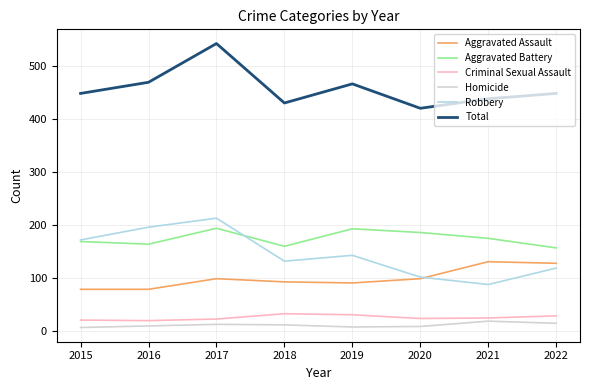

What value does the Criminal Sexual Assault series have at 2020?

24